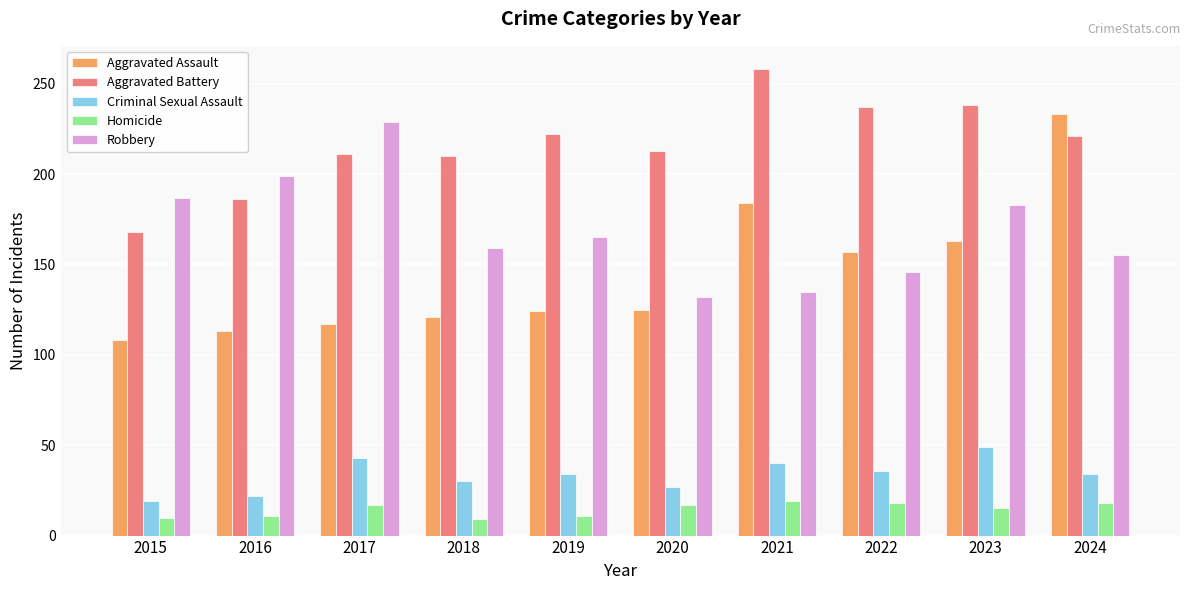

Rank the series at 2017 from lowest to highest value.

Homicide, Criminal Sexual Assault, Aggravated Assault, Aggravated Battery, Robbery